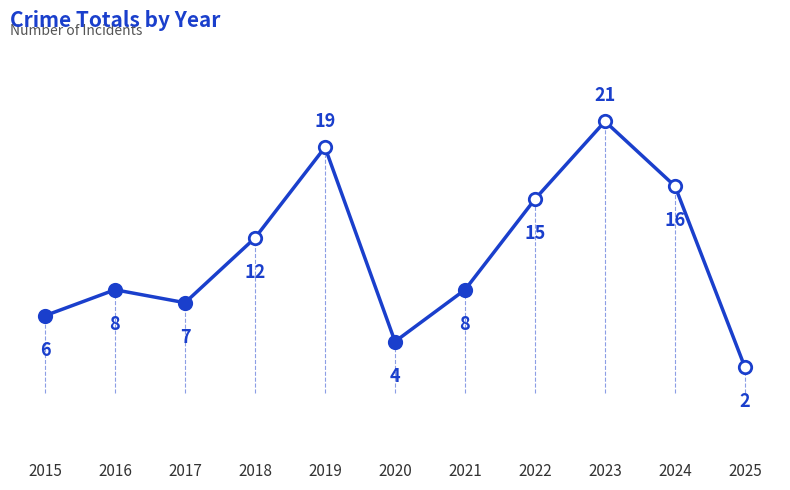

What is the change in value from 2021 to 2024?

+8